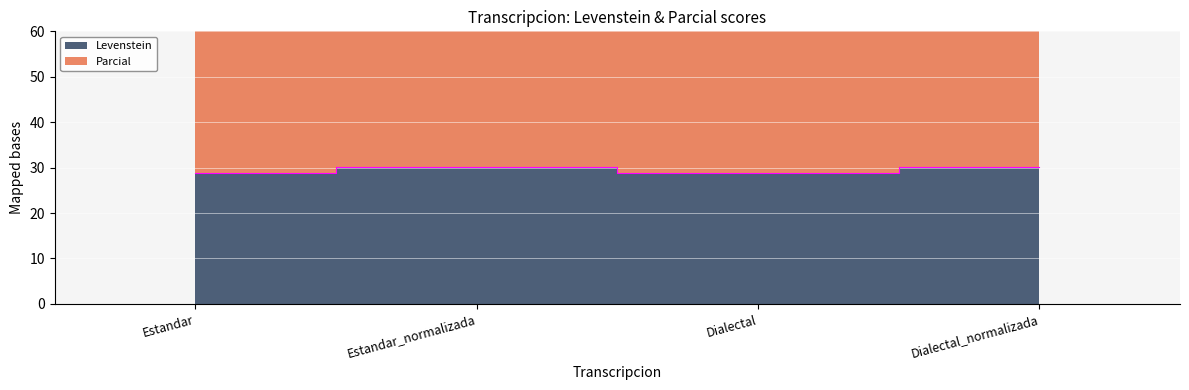

What is the difference between the maximum and second lowest values in the Levenstein series?

1.4